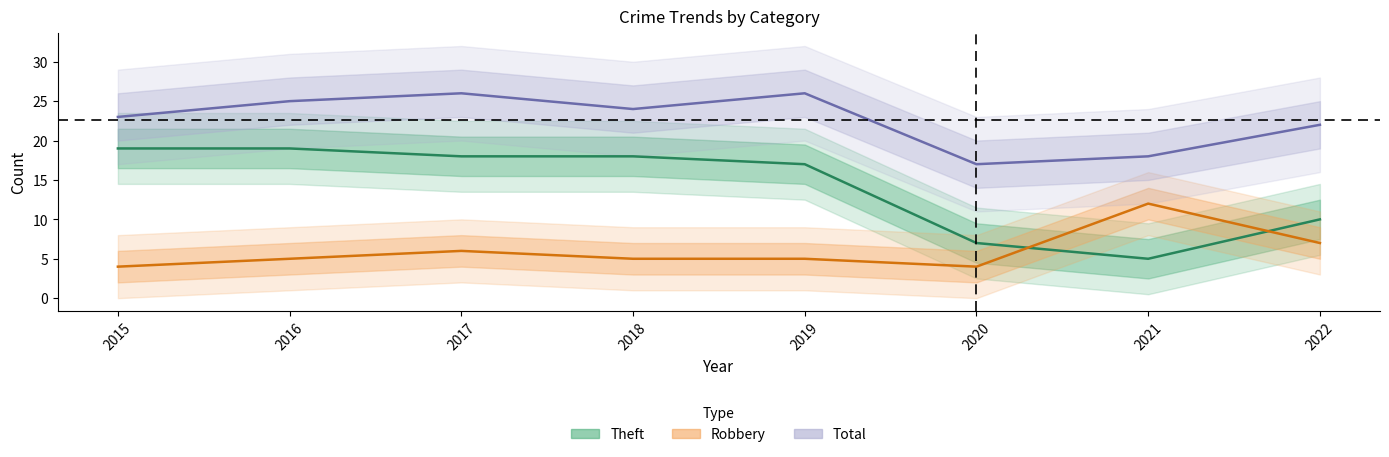

True or false: Total and Theft cross at least once.

False